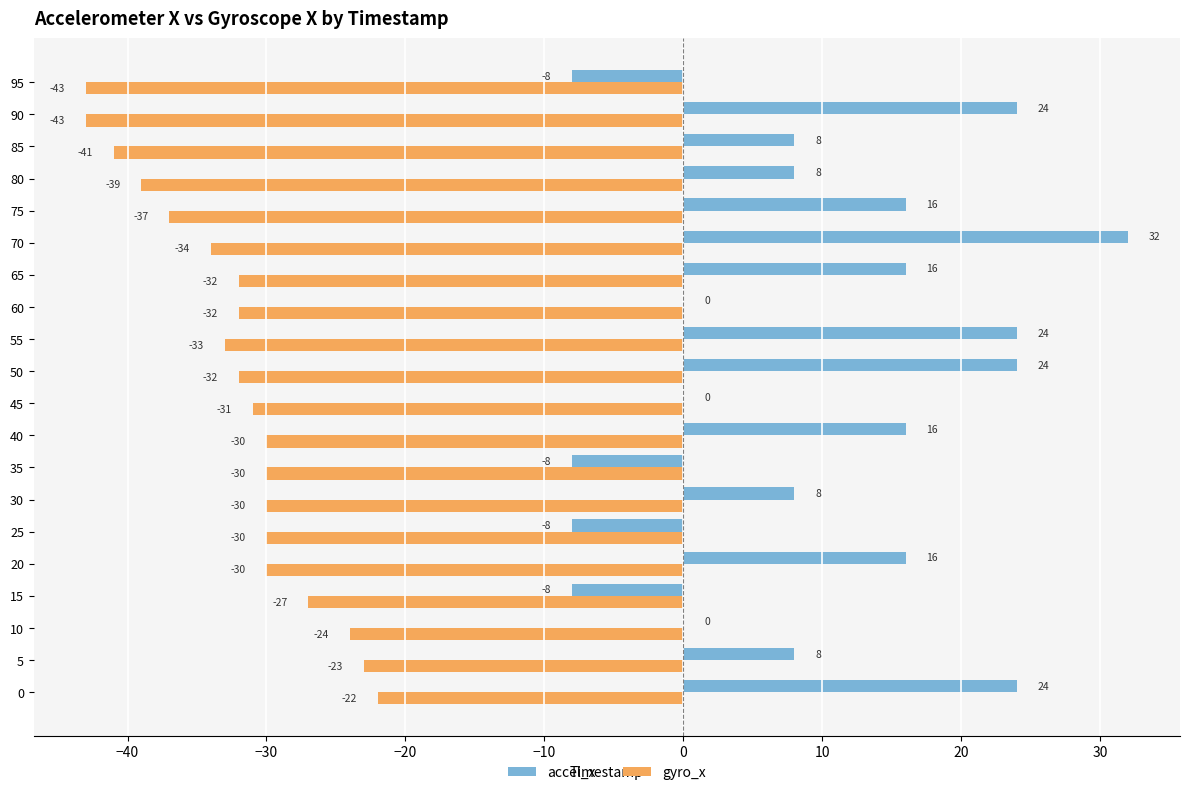

At which label does gyro_x reach its peak?

0